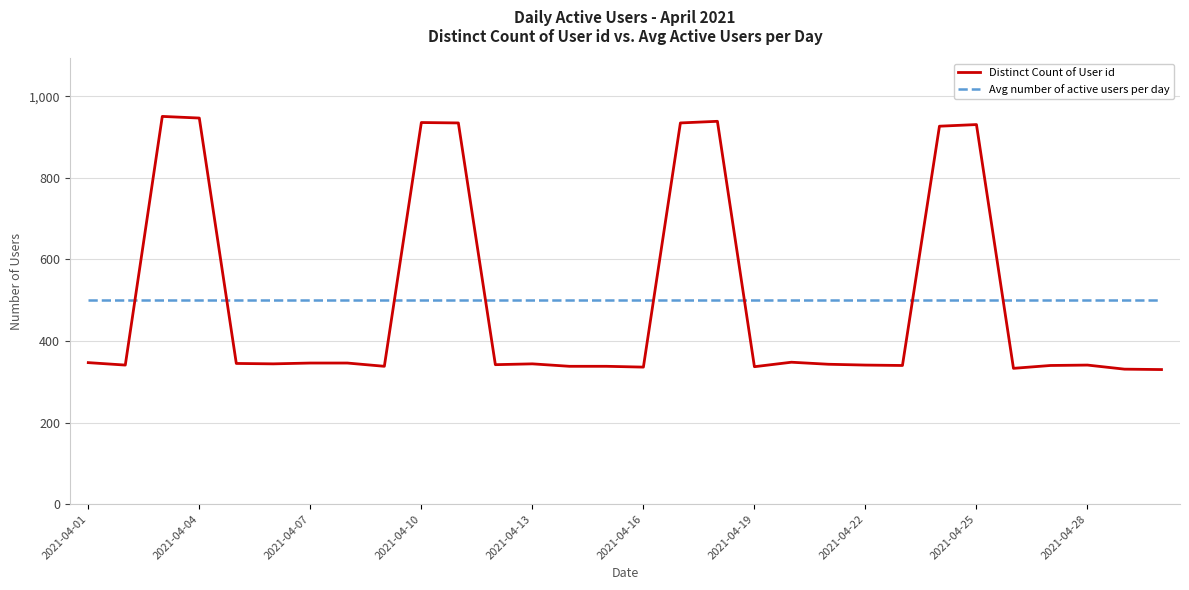

Count the number of data series in this chart.

2